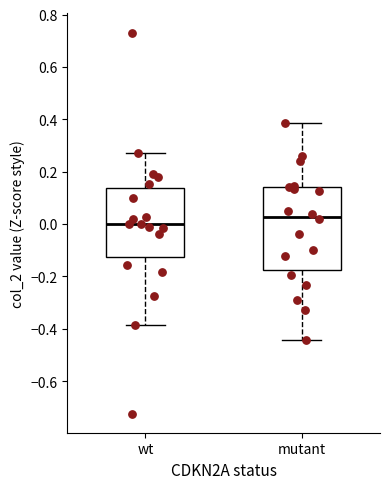

Where does the median line of the box for mutant sit on the y-axis? The values are not printed on the chart, so give them approximately, as read against the axis.

0.02